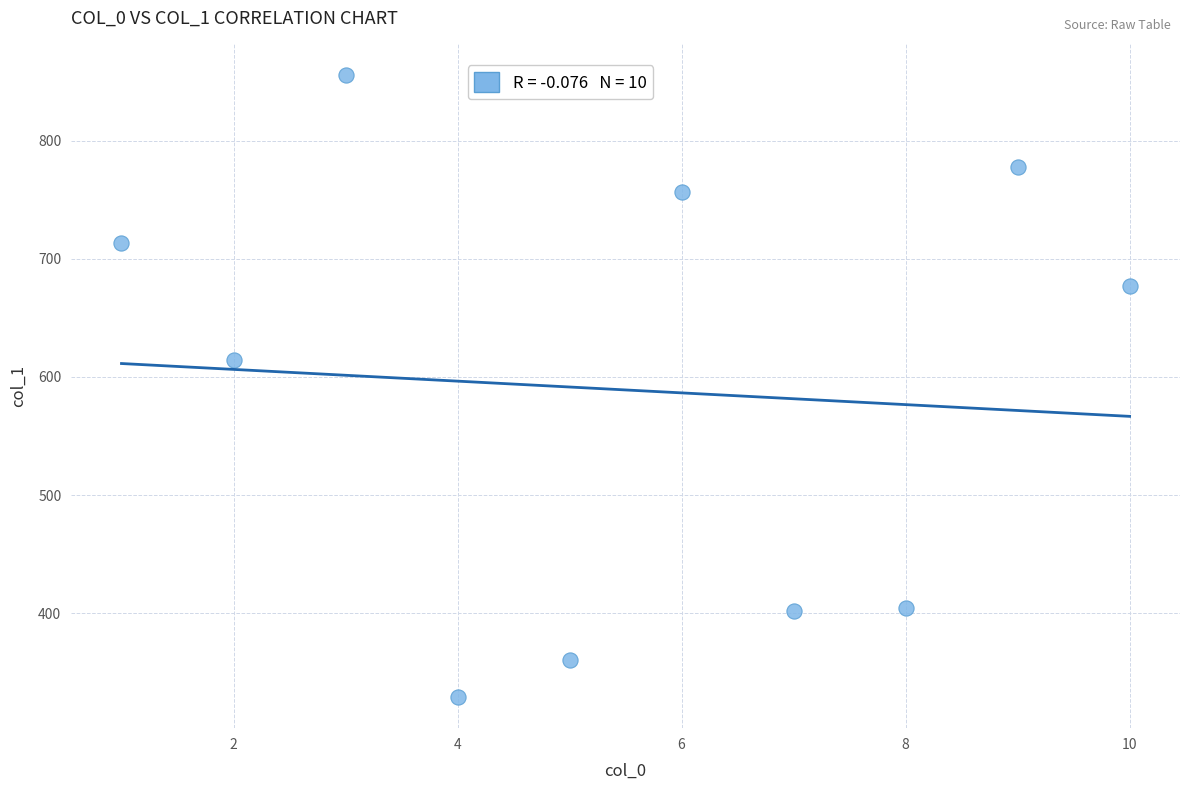

What is the average Y value?

589